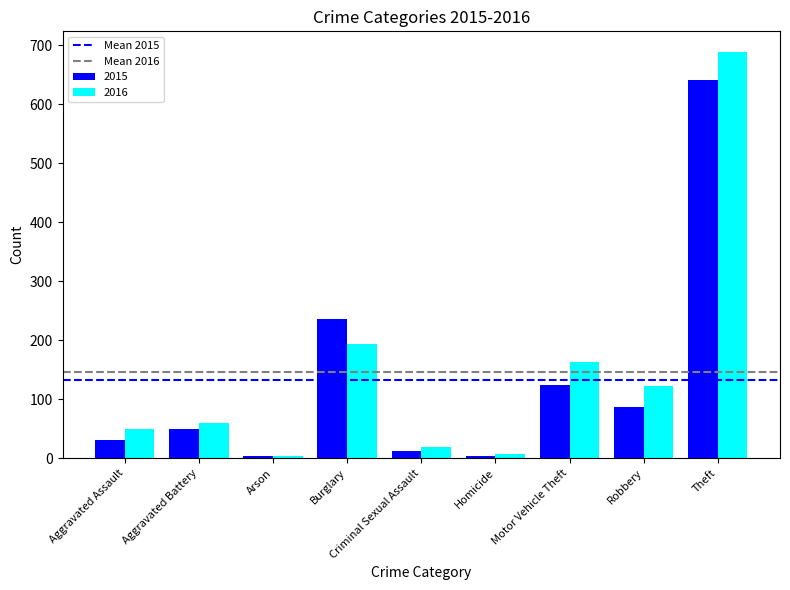

How many bars are there in each group?

2